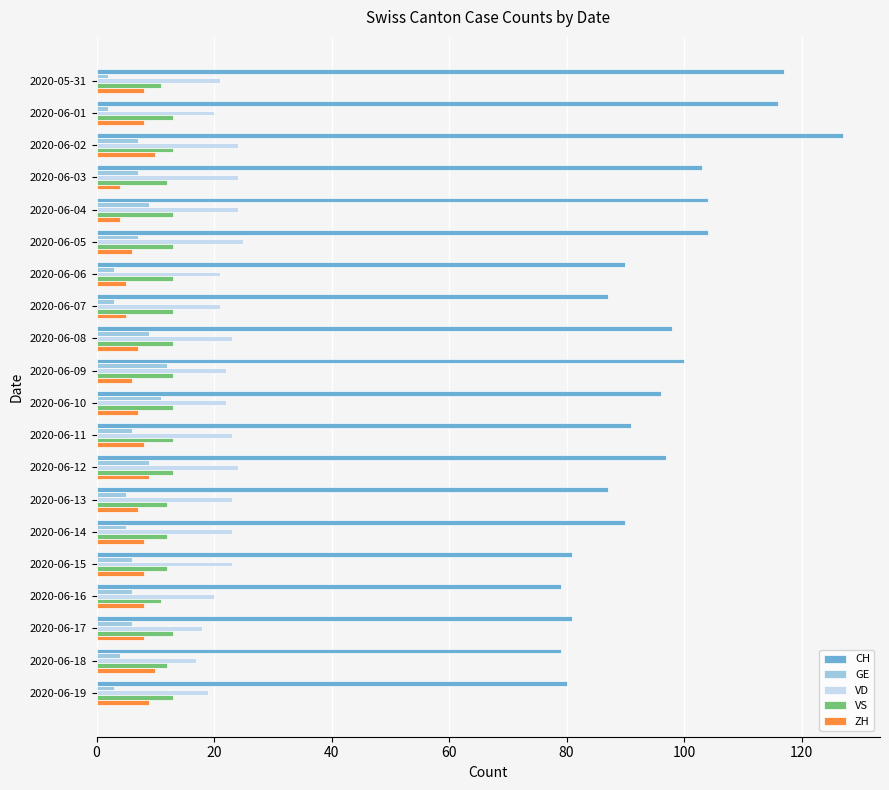

How many values in the VD series are below 23?

10